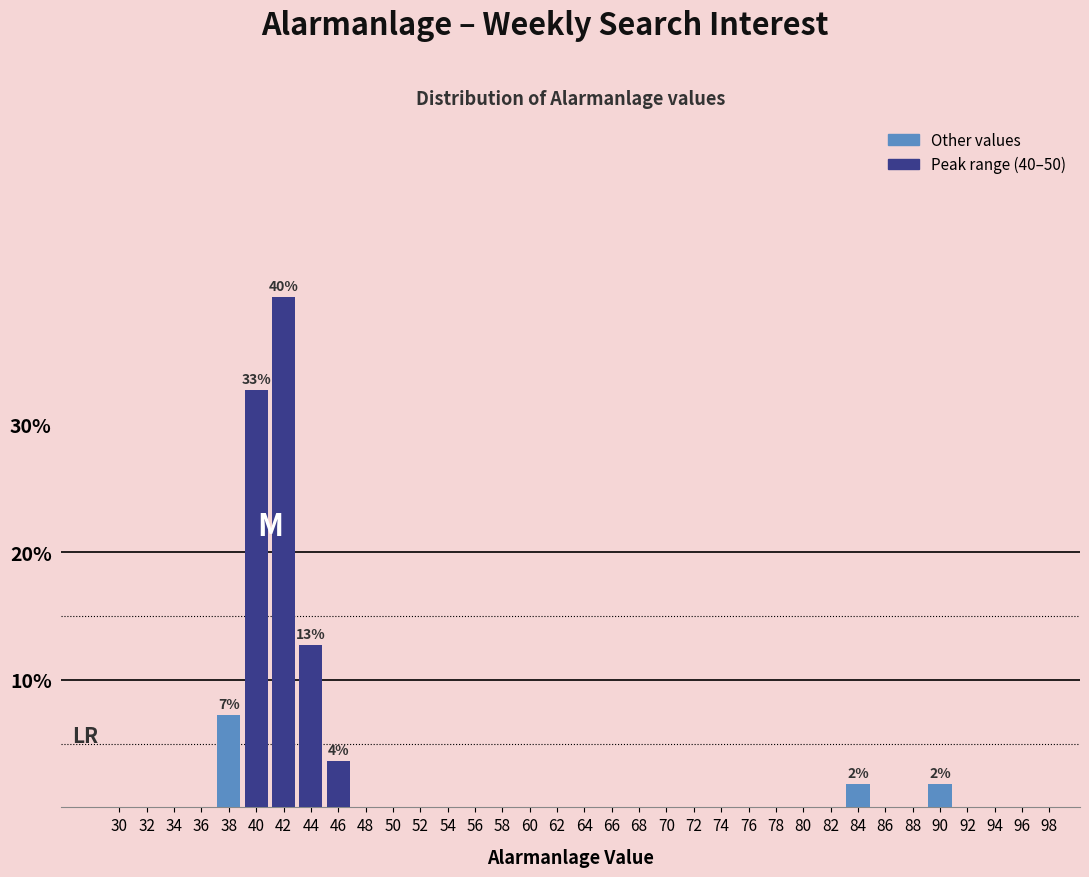

Which label corresponds to the largest value in the chart?

42